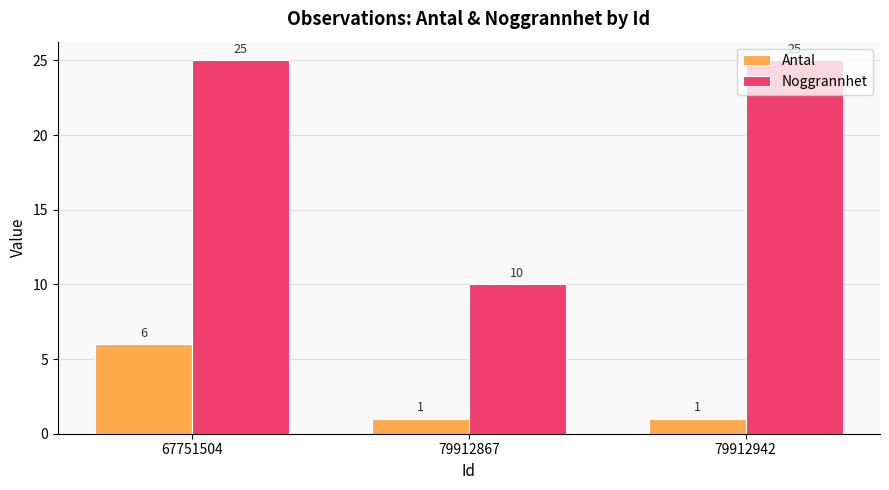

Is the value of Antal at 67751504 greater than the value of Noggrannhet at 79912942?

No